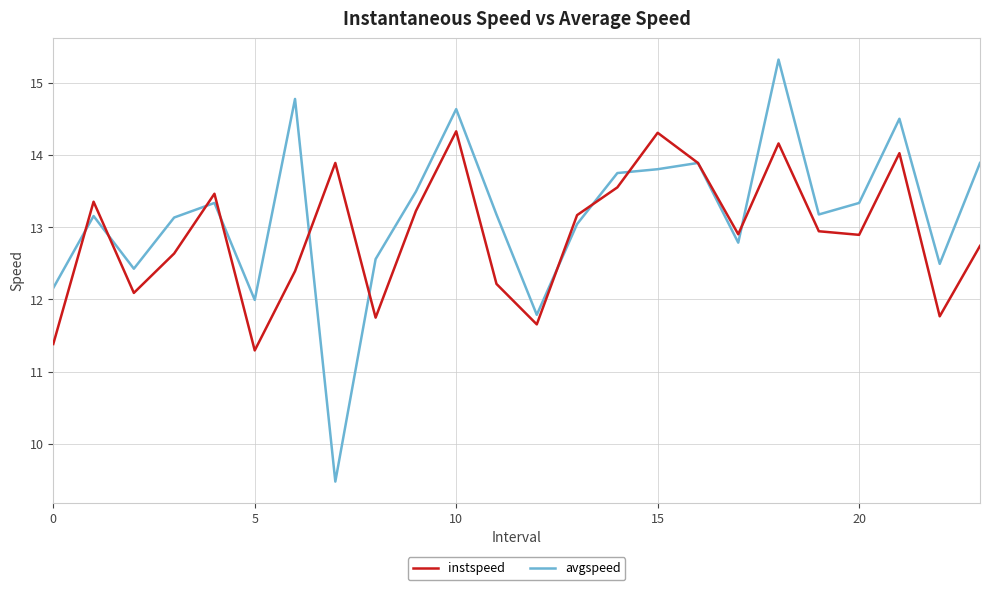

How many distinct data groups are displayed?

2